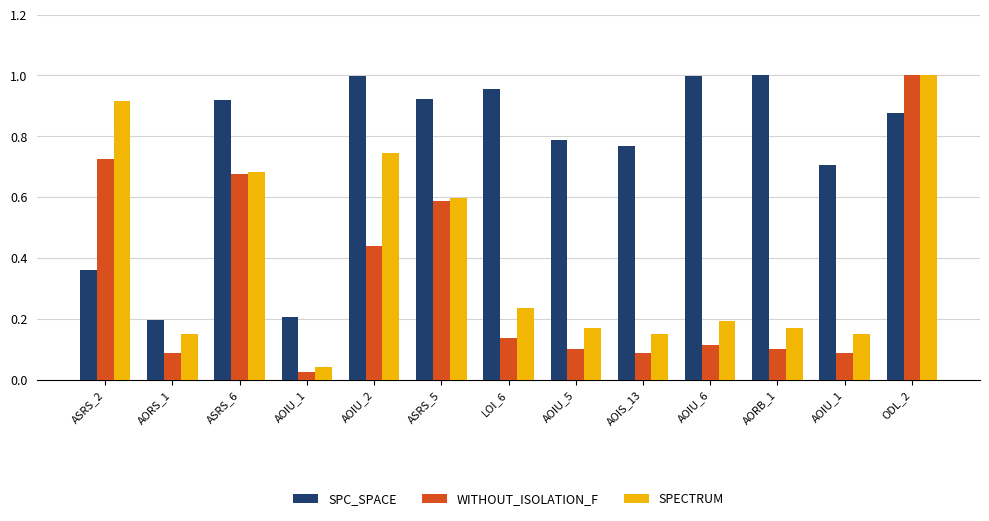

Reading left to right, extract all data points from this chart.

SPC_SPACE: ASRS_2=0.4	AORS_1=0.2	ASRS_6=0.9	AOIU_1=0.2	AOIU_2=1.0	ASRS_5=0.9	LOI_6=1.0	AOIU_5=0.8	AOIS_13=0.8	AOIU_6=1.0	AORB_1=1.0	AOIU_1=0.7	ODL_2=0.9
WITHOUT_ISOLATION_F: ASRS_2=0.7	AORS_1=0.1	ASRS_6=0.7	AOIU_1=0.0	AOIU_2=0.4	ASRS_5=0.6	LOI_6=0.1	AOIU_5=0.1	AOIS_13=0.1	AOIU_6=0.1	AORB_1=0.1	AOIU_1=0.1	ODL_2=1.0
SPECTRUM: ASRS_2=0.9	AORS_1=0.1	ASRS_6=0.7	AOIU_1=0.0	AOIU_2=0.7	ASRS_5=0.6	LOI_6=0.2	AOIU_5=0.2	AOIS_13=0.1	AOIU_6=0.2	AORB_1=0.2	AOIU_1=0.1	ODL_2=1.0